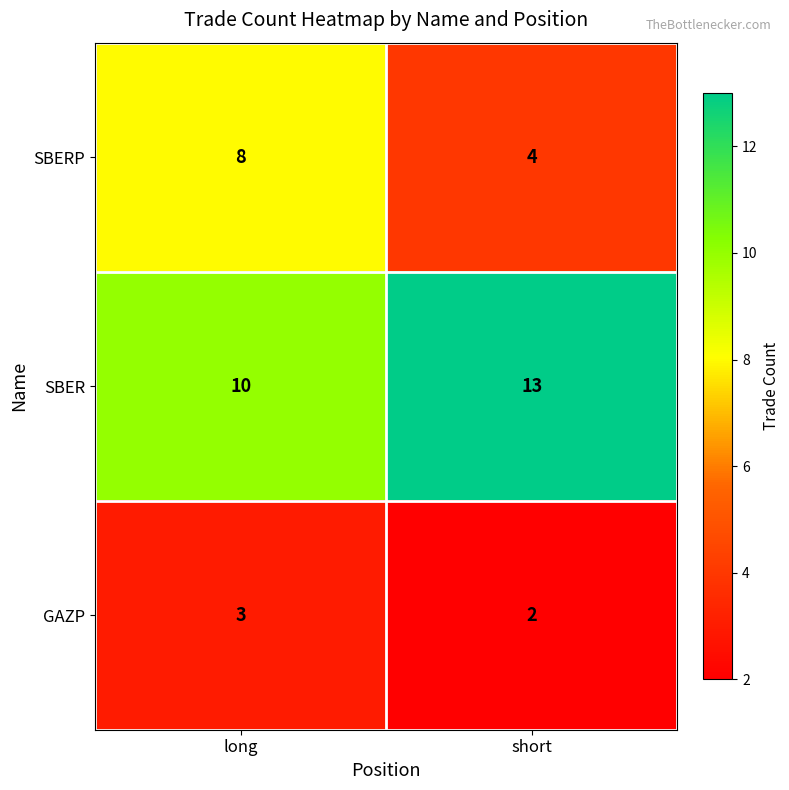

At which label is GAZP closest to 2?

short